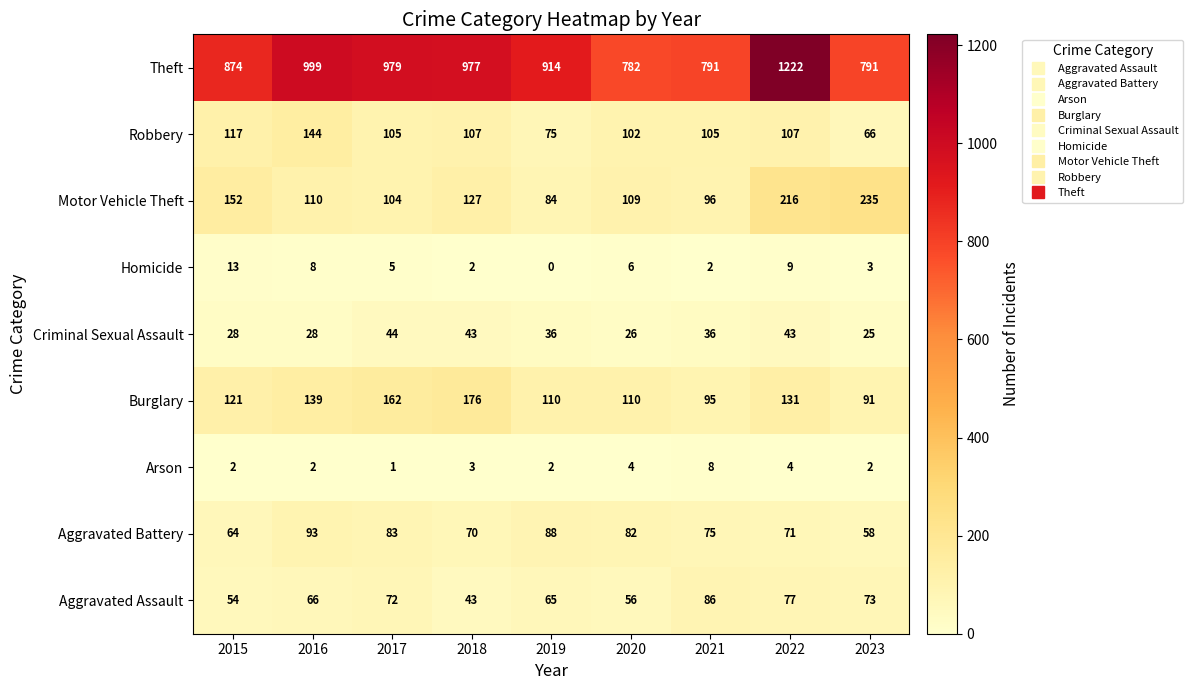

What is the sum of the Aggravated Battery values at 2019 and 2015?

152